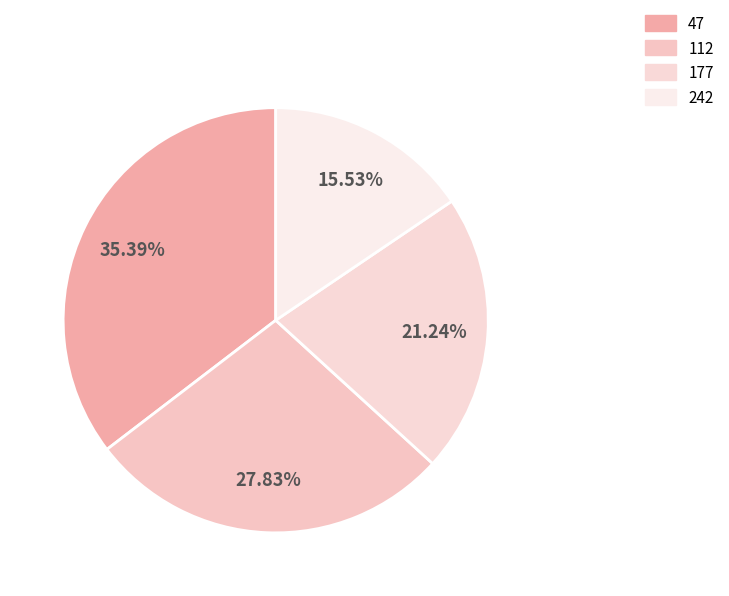

What is the smallest slice in the pie chart?

242